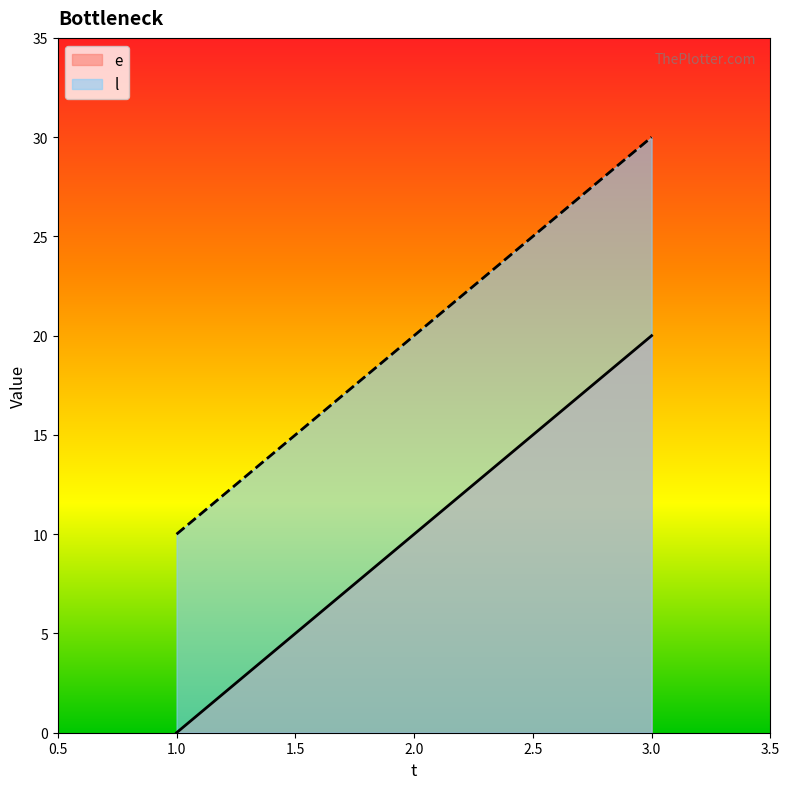

Where does the l series first go above 20?

3